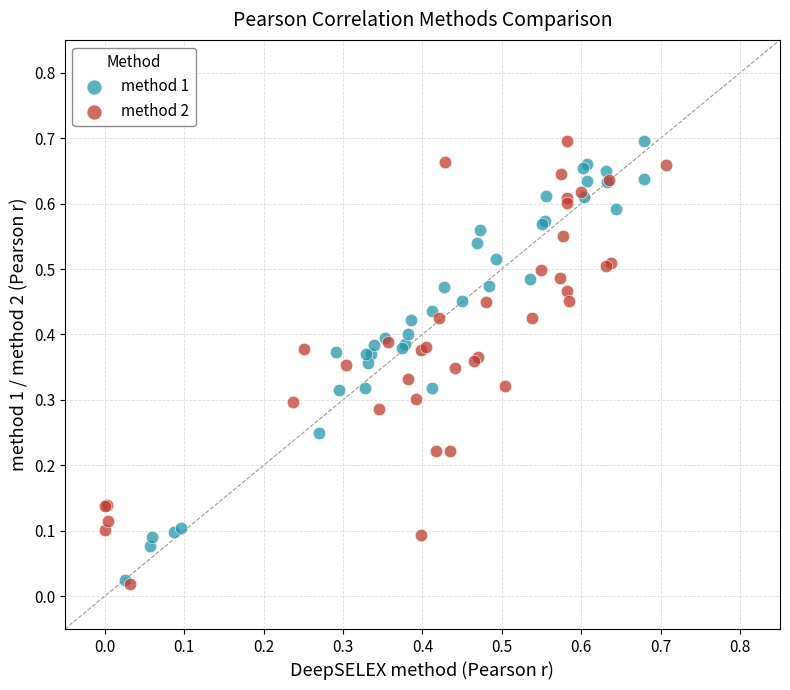

Which series has the widest spread of Y values?

method 2